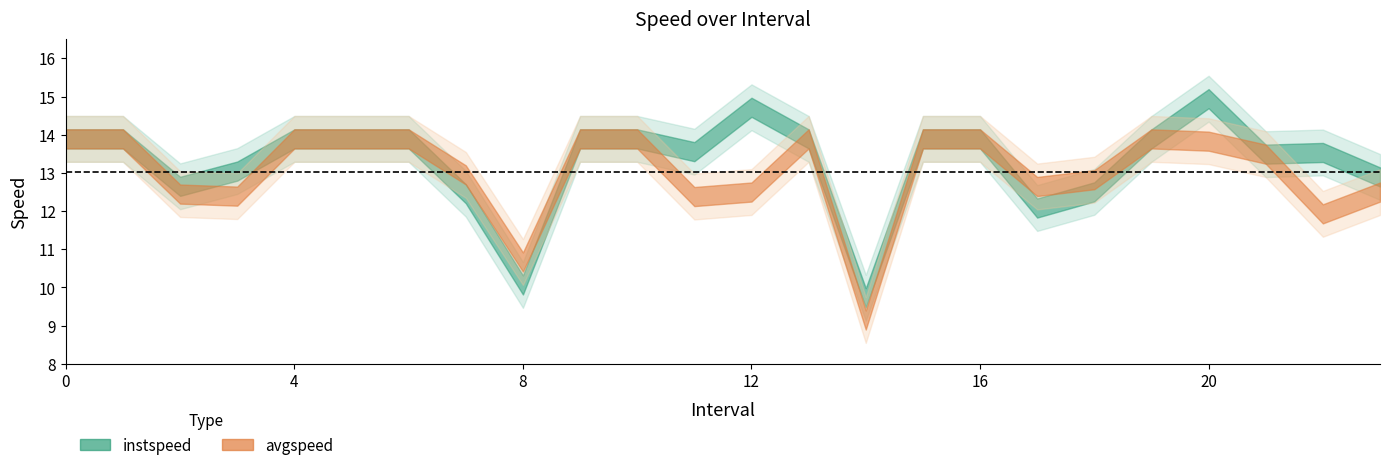

List the series in order of their overall mean, lowest first.

avgspeed, instspeed